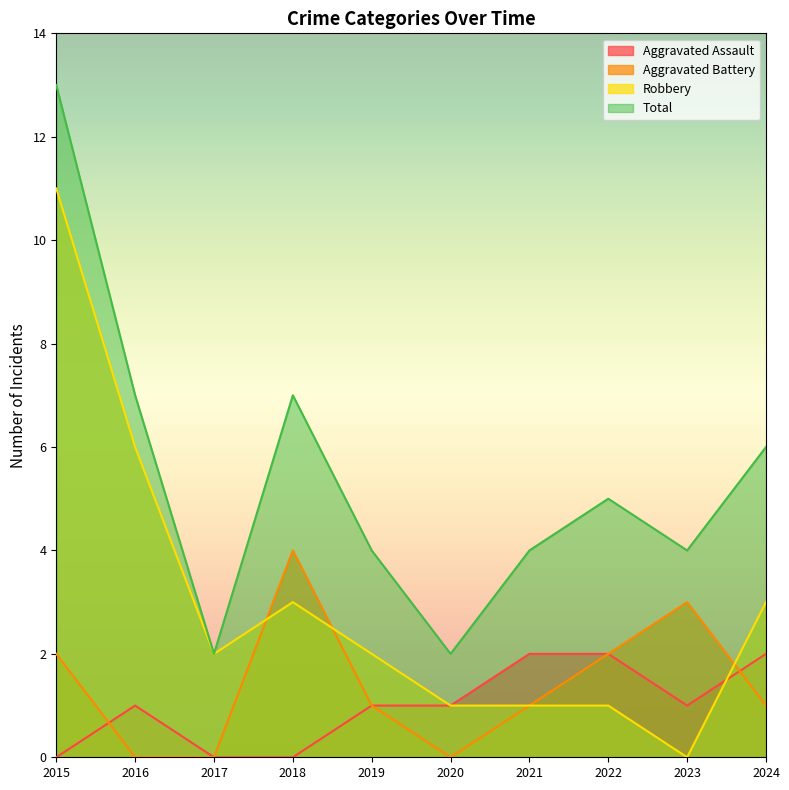

At how many categories does at least one series exceed 4?

5